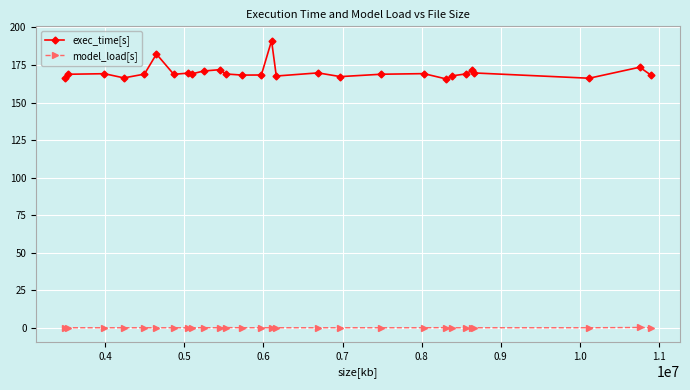

What is the value of the exec_time[s] point at the 11th from the left?

172.0